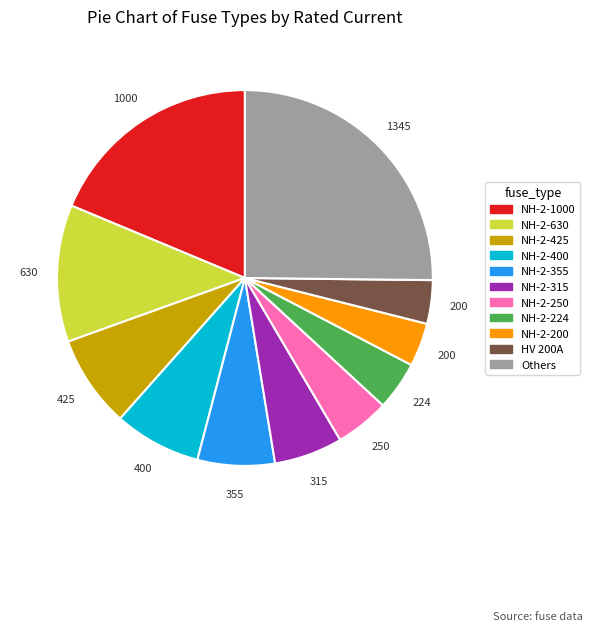

Is there a majority slice in this chart?

No